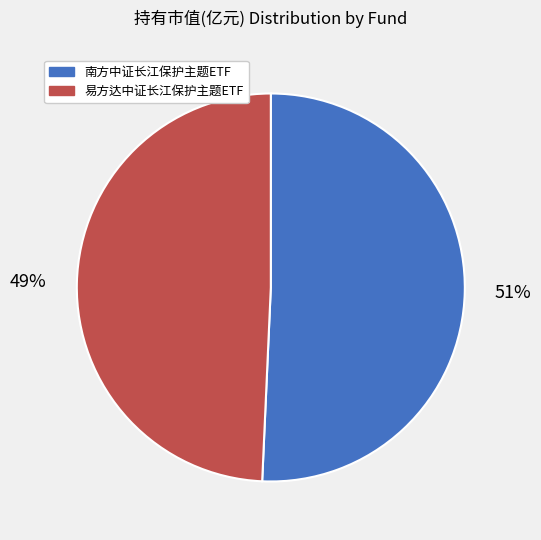

Rank the categories by value from lowest to highest.

易方达中证长江保护主题ETF, 南方中证长江保护主题ETF